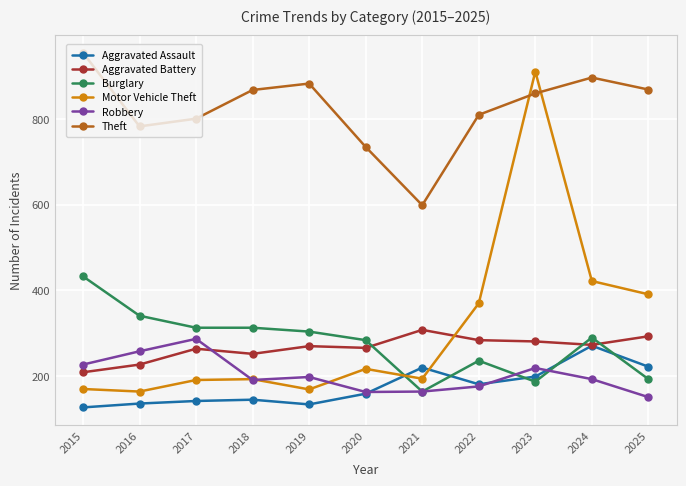

What are all the series names shown in the legend?

Aggravated Assault, Aggravated Battery, Burglary, Motor Vehicle Theft, Robbery, Theft